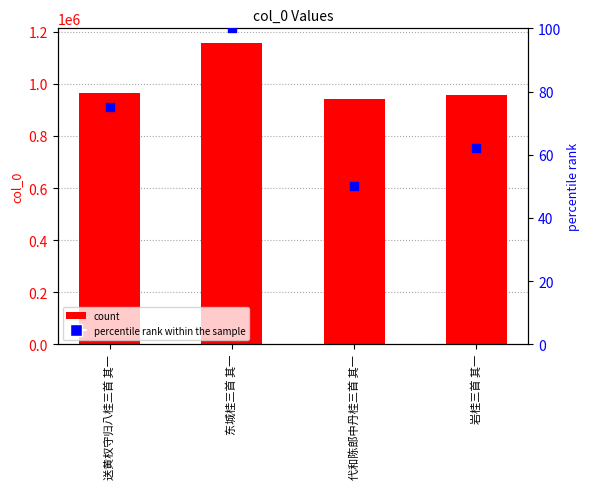

At which category is the sum across all series the highest?

东城桂三首 其一